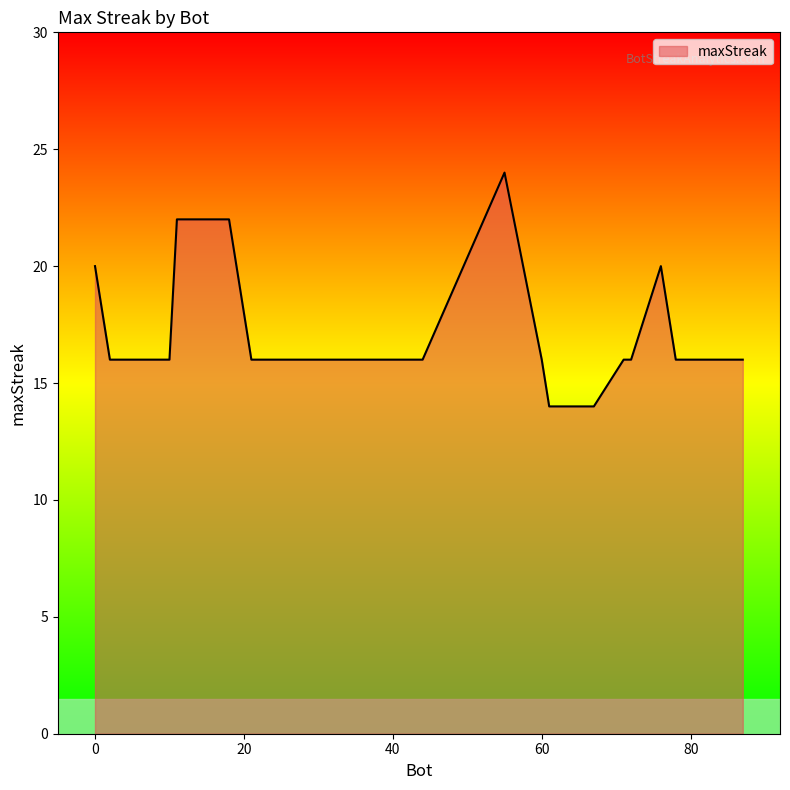

What is the smallest value displayed?

14